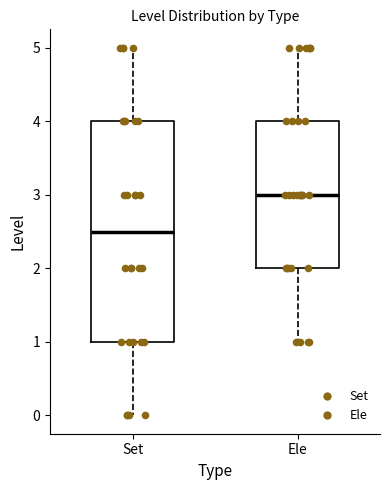

Where does the lower whisker of the box for Ele end on the y-axis? The values are not printed on the chart, so give them approximately, as read against the axis.

1.0